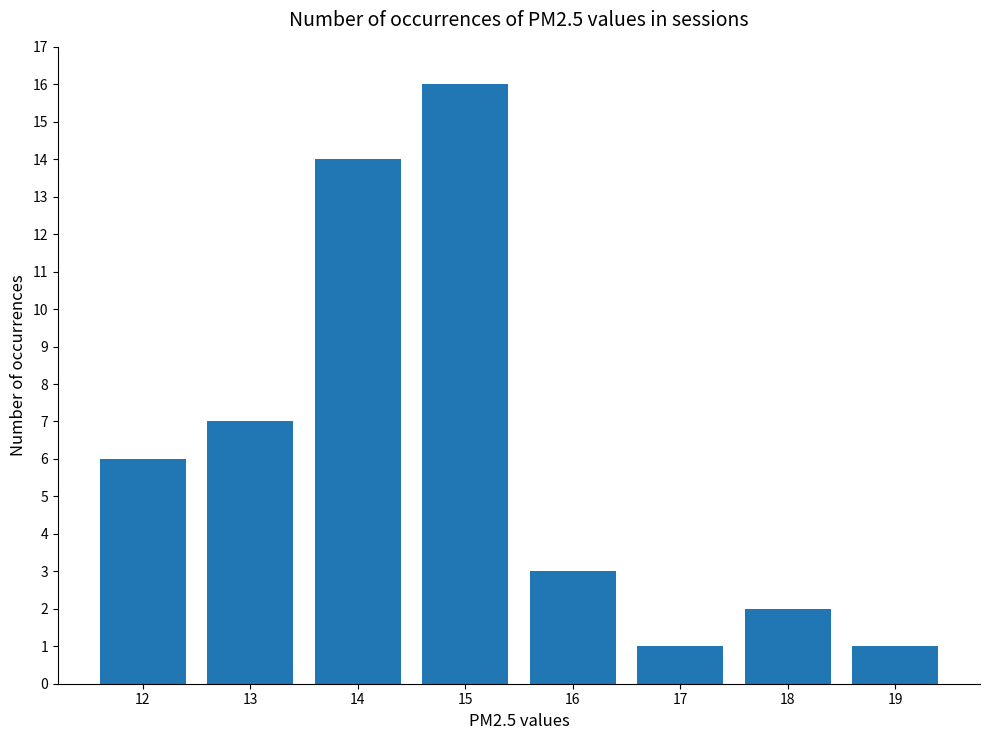

Is it true that the value at 12 is 10?

False